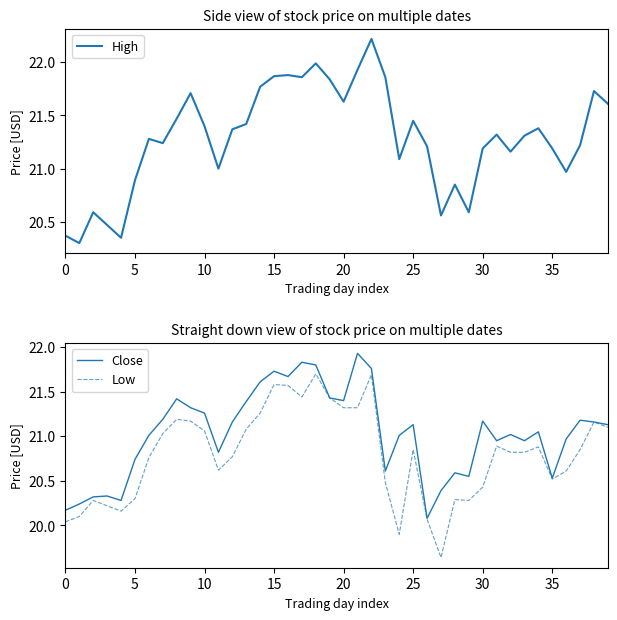

The High series shows 21.4 at 10. True or false?

True